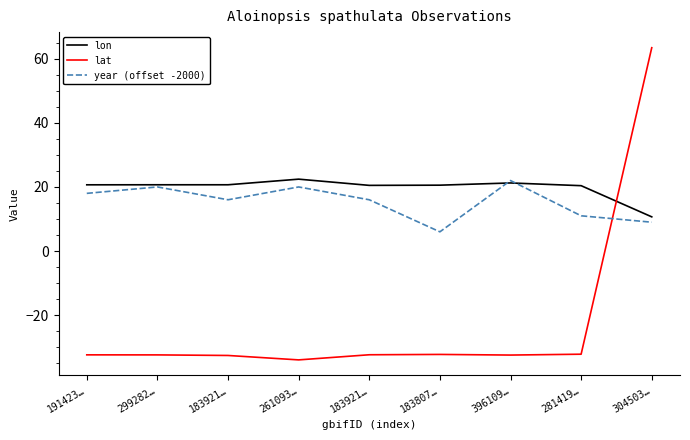

Does the chart display data point markers on the line(s)?

No